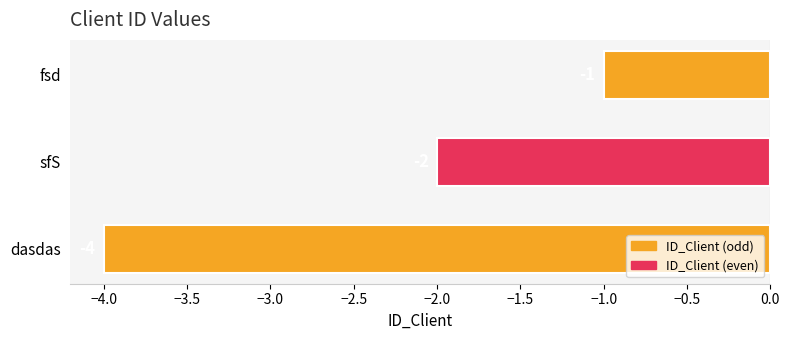

List the labels in order of value, smallest first.

dasdas, sfS, fsd